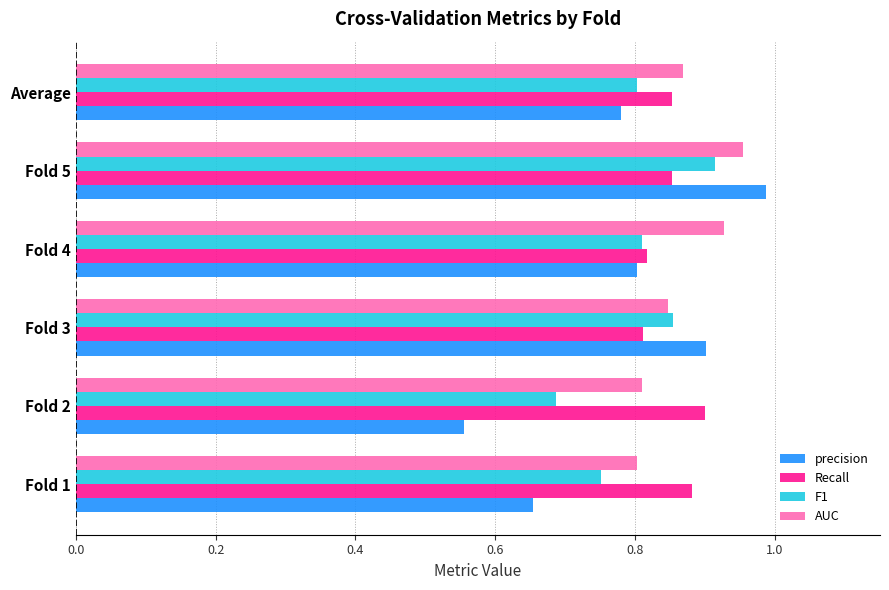

Is it true that Recall equals 0.8 at Fold 3?

True